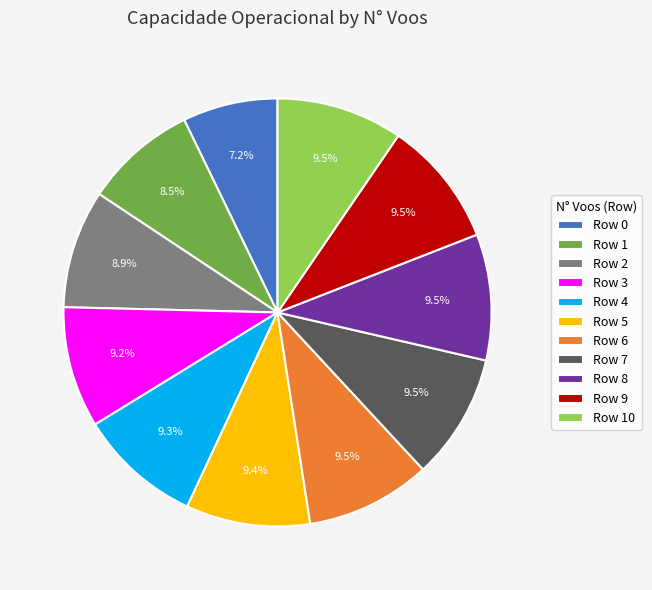

Is the sum of Row 0 and Row 7 greater than half?

No